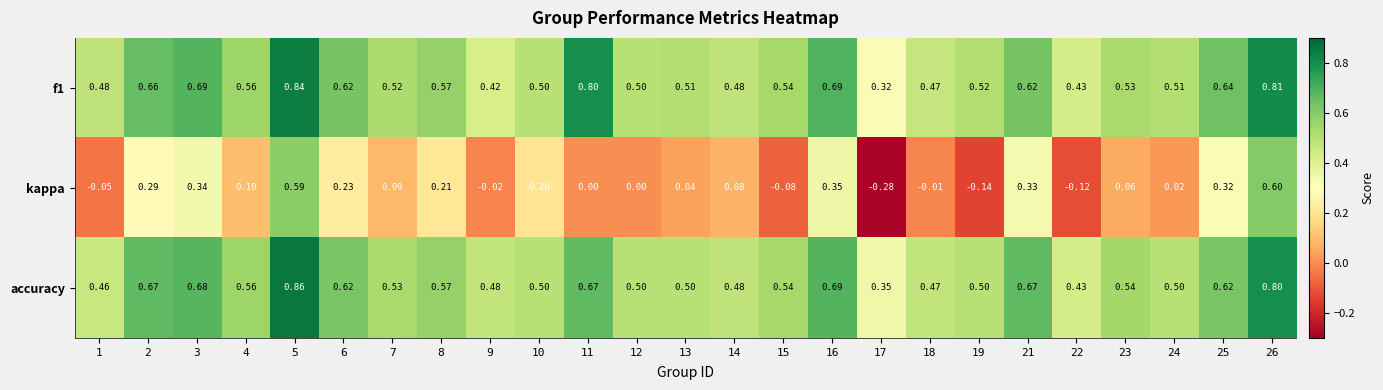

Which series has the widest spread of values?

kappa